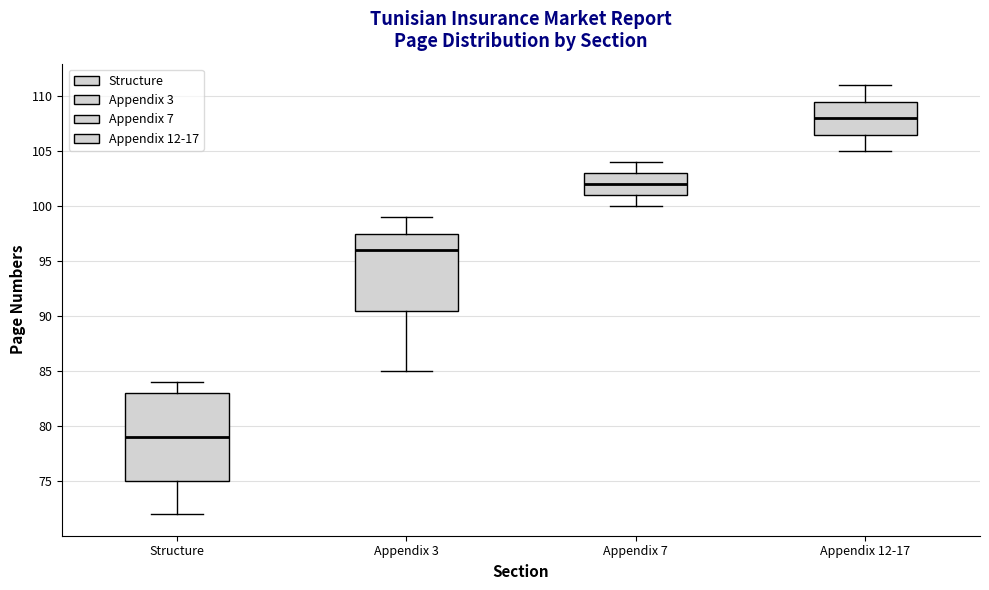

Which box's median line is the highest?

Appendix 12-17